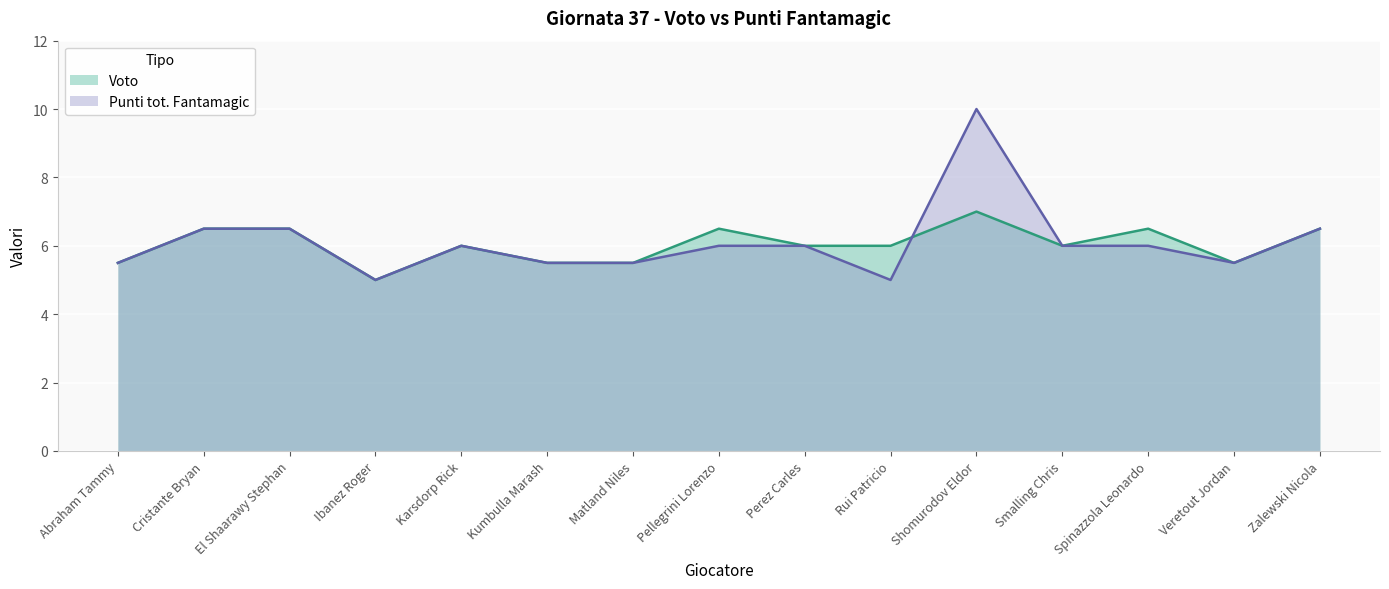

In Punti tot. Fantamagic, how many points are higher than both neighbors (excluding endpoints)?

2